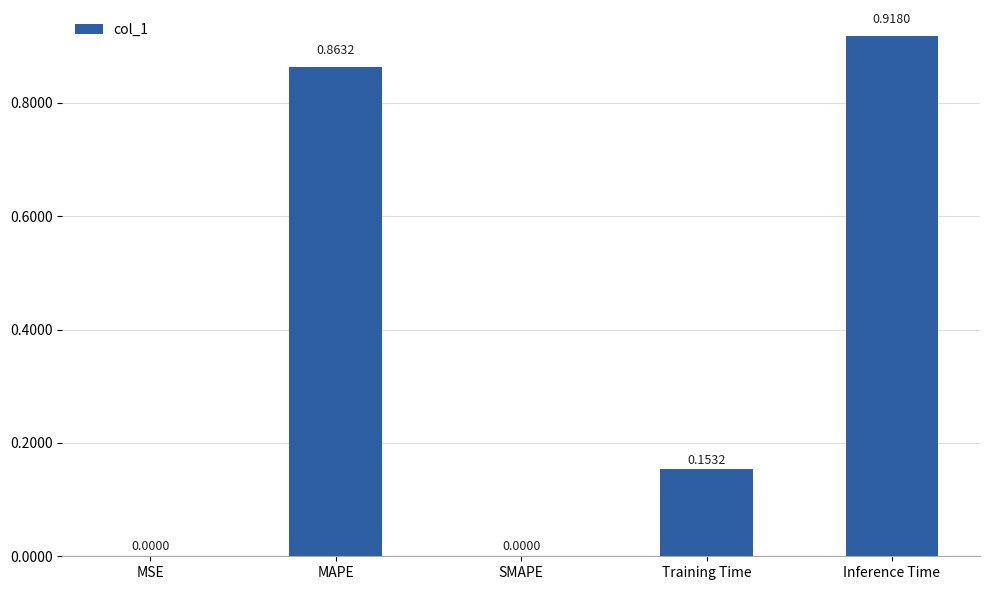

What is the sum of the values at Training Time and MAPE?

1.0